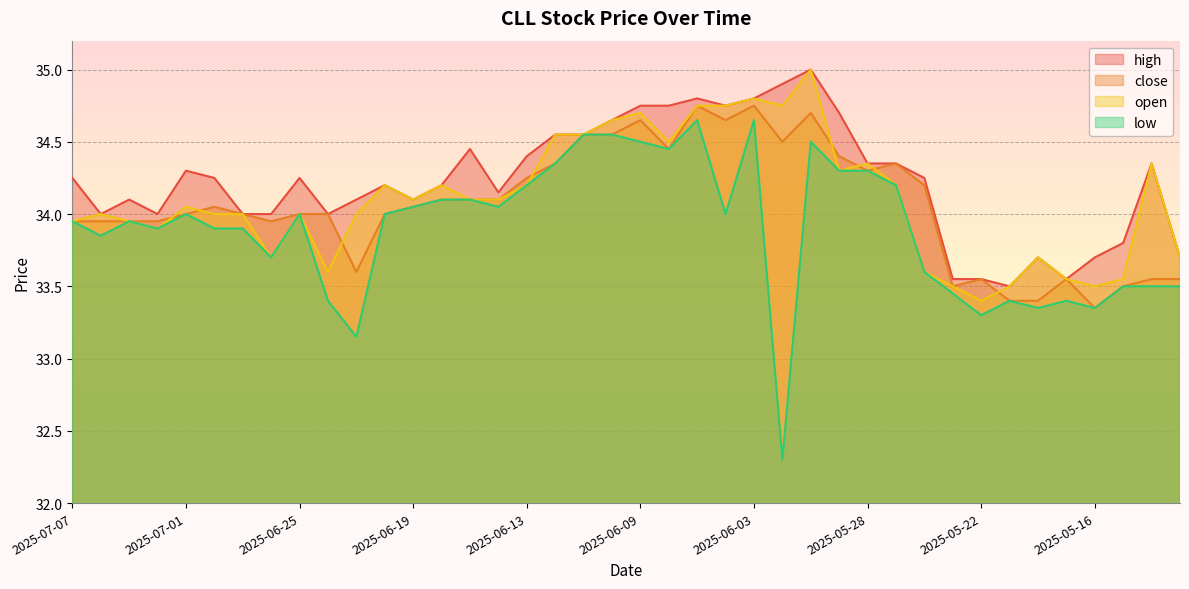

At which category is the sum across all series the highest?

2025-05-30